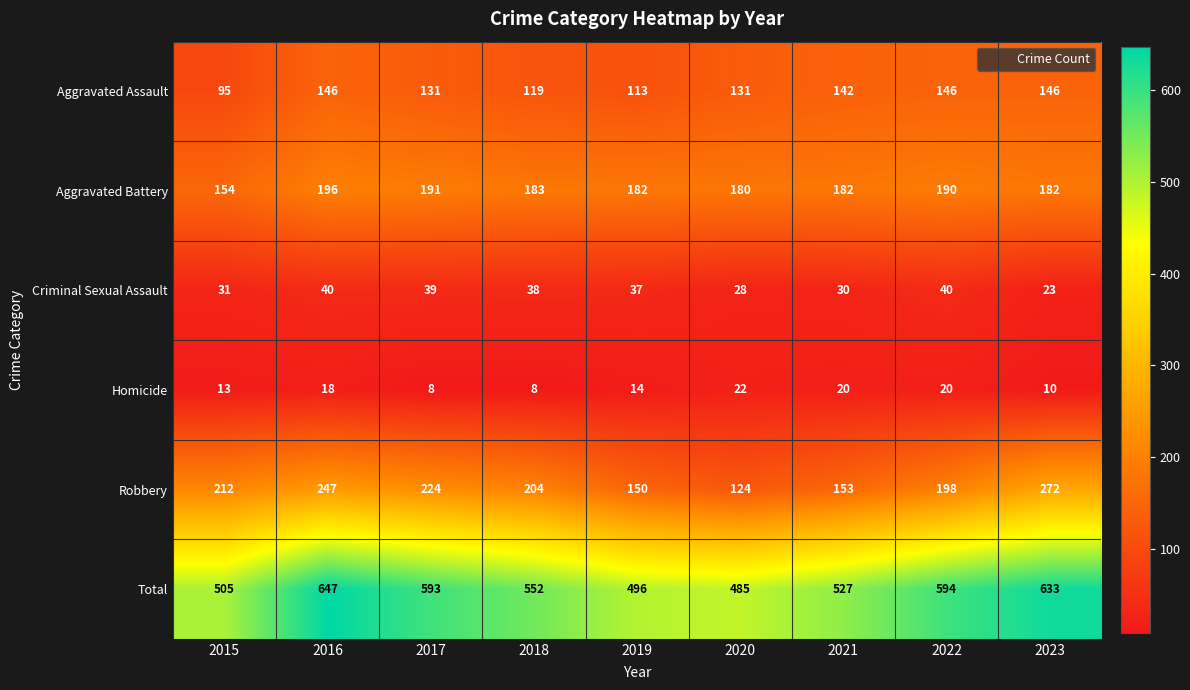

Which series has the largest total across all categories?

Total